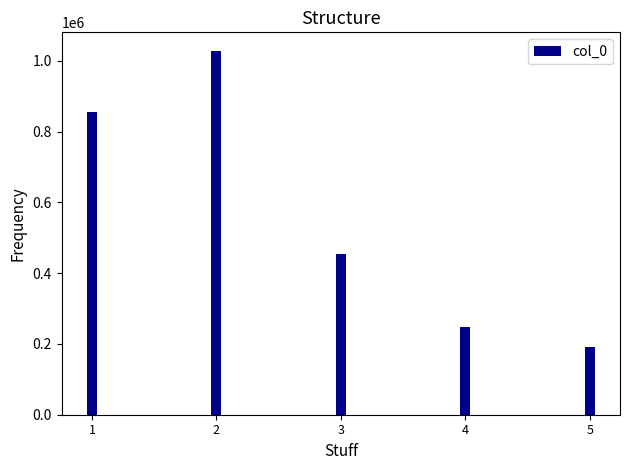

What is the greatest value displayed?

1028704